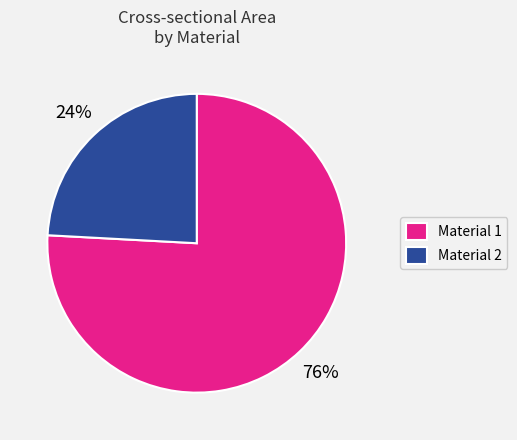

True or false: Material 2 accounts for 36% of the total.

False